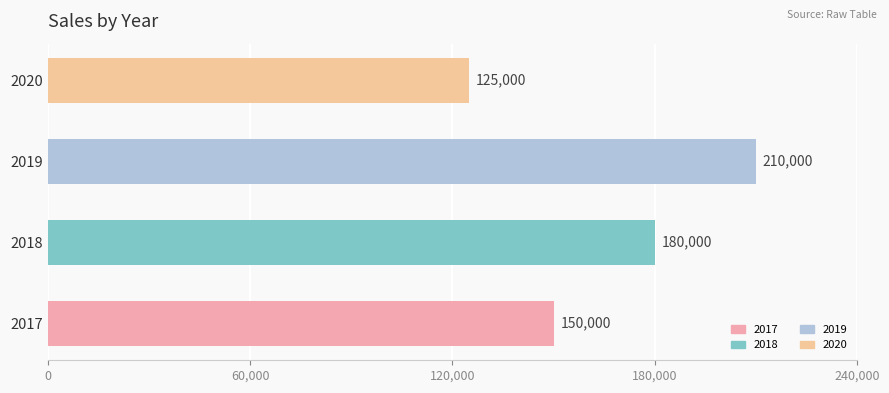

Between 2018 and 2020, which is larger?

2018